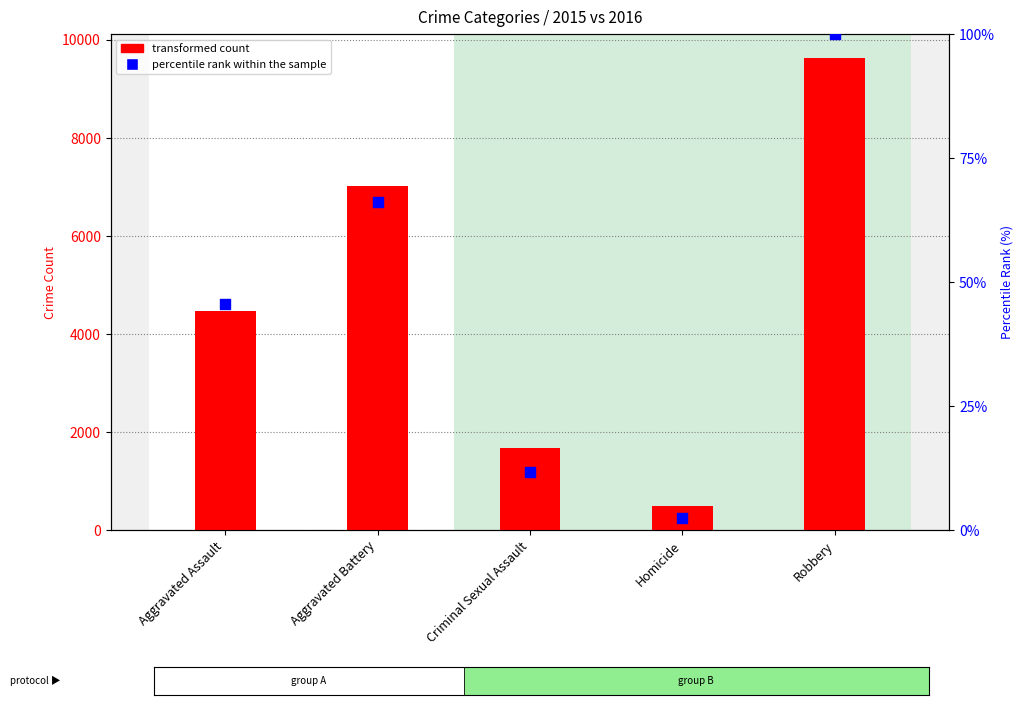

Which series reaches the minimum Y coordinate?

percentile rank within the sample